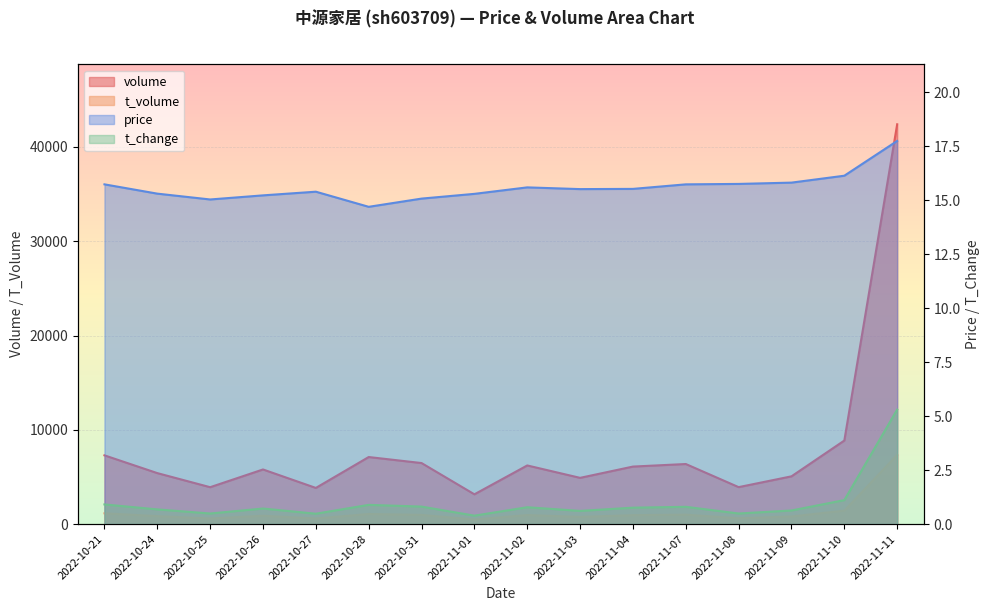

Reading left to right, what are all the values shown in this chart?

volume: 2022-10-21=7290.0	2022-10-24=5406.0	2022-10-25=3912.0	2022-10-26=5793.0	2022-10-27=3834.0	2022-10-28=7111.0	2022-10-31=6473.0	2022-11-01=3157.0	2022-11-02=6219.0	2022-11-03=4903.0	2022-11-04=6099.0	2022-11-07=6371.0	2022-11-08=3919.0	2022-11-09=5064.0	2022-11-10=8860.0	2022-11-11=42401.0
t_volume: 2022-10-21=1142.0	2022-10-24=841.0	2022-10-25=590.0	2022-10-26=883.0	2022-10-27=591.0	2022-10-28=1068.0	2022-10-31=972.0	2022-11-01=480.0	2022-11-02=957.0	2022-11-03=760.0	2022-11-04=945.0	2022-11-07=996.0	2022-11-08=616.0	2022-11-09=804.0	2022-11-10=1426.0	2022-11-11=7325.0
price: 2022-10-21=15.7	2022-10-24=15.3	2022-10-25=15.0	2022-10-26=15.2	2022-10-27=15.4	2022-10-28=14.7	2022-10-31=15.1	2022-11-01=15.3	2022-11-02=15.6	2022-11-03=15.5	2022-11-04=15.5	2022-11-07=15.7	2022-11-08=15.8	2022-11-09=15.8	2022-11-10=16.1	2022-11-11=17.7
t_change: 2022-10-21=0.9	2022-10-24=0.7	2022-10-25=0.5	2022-10-26=0.7	2022-10-27=0.5	2022-10-28=0.9	2022-10-31=0.8	2022-11-01=0.4	2022-11-02=0.8	2022-11-03=0.6	2022-11-04=0.8	2022-11-07=0.8	2022-11-08=0.5	2022-11-09=0.6	2022-11-10=1.1	2022-11-11=5.3